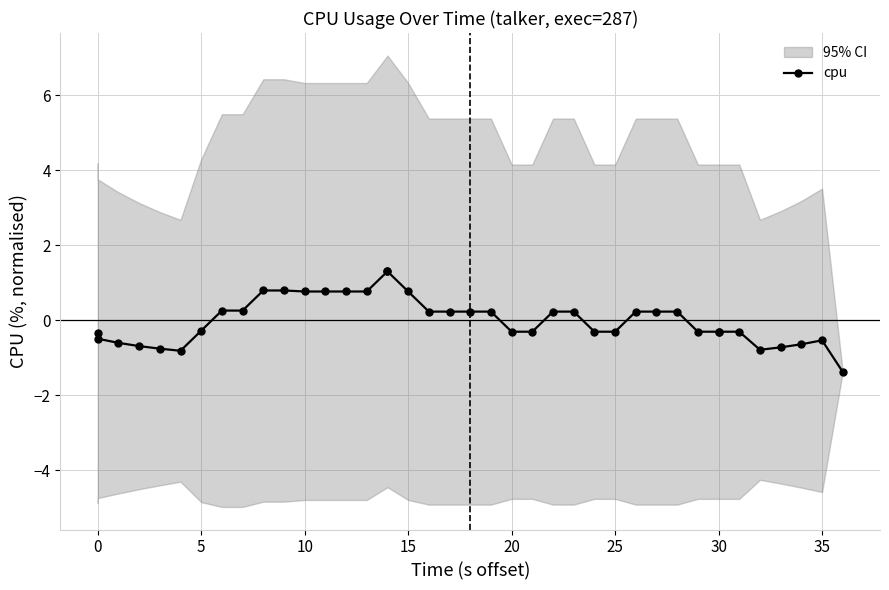

Does the chart display data point markers on the line(s)?

Yes